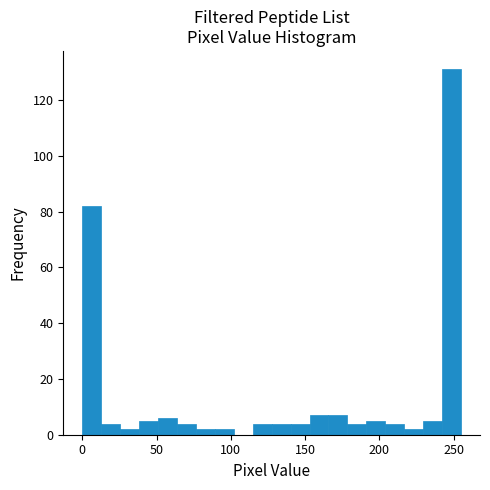

Around what value on the x-axis is the tallest bar? Give the approximate position of its centre, as read against the axis.

250